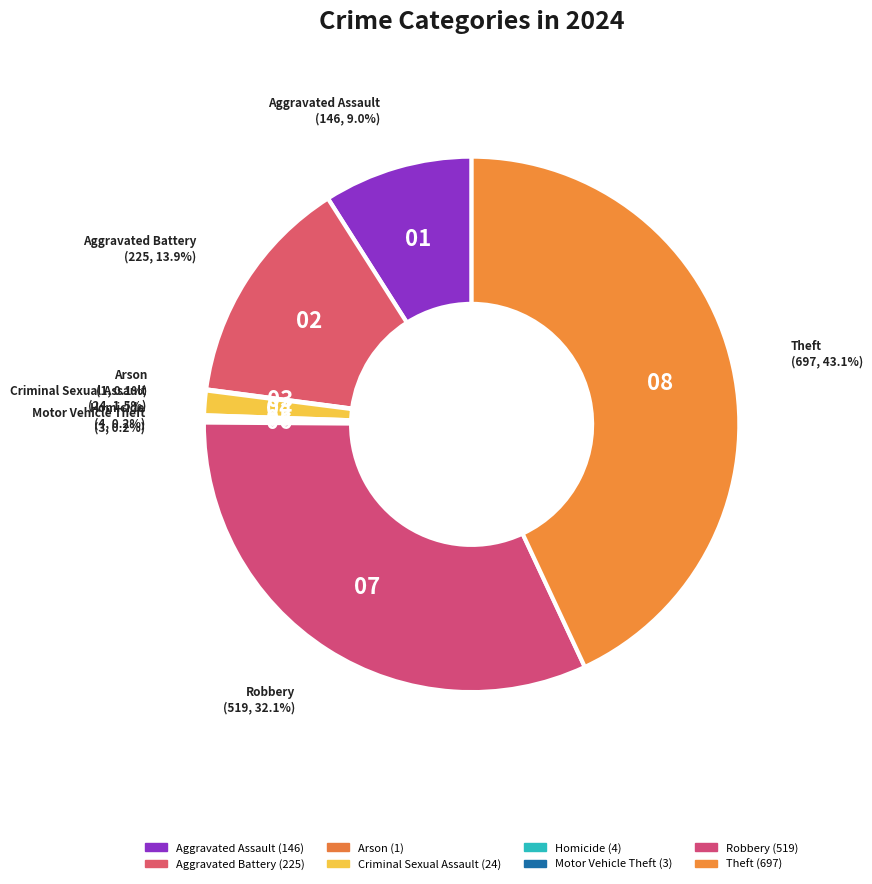

To the nearest percent, what is the average slice percentage?

12%